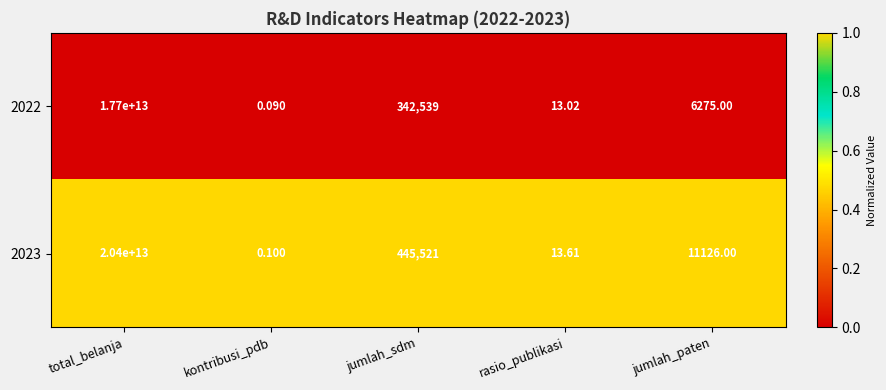

Is the value of 2022 at total_belanja greater than the value of 2023 at total_belanja?

No